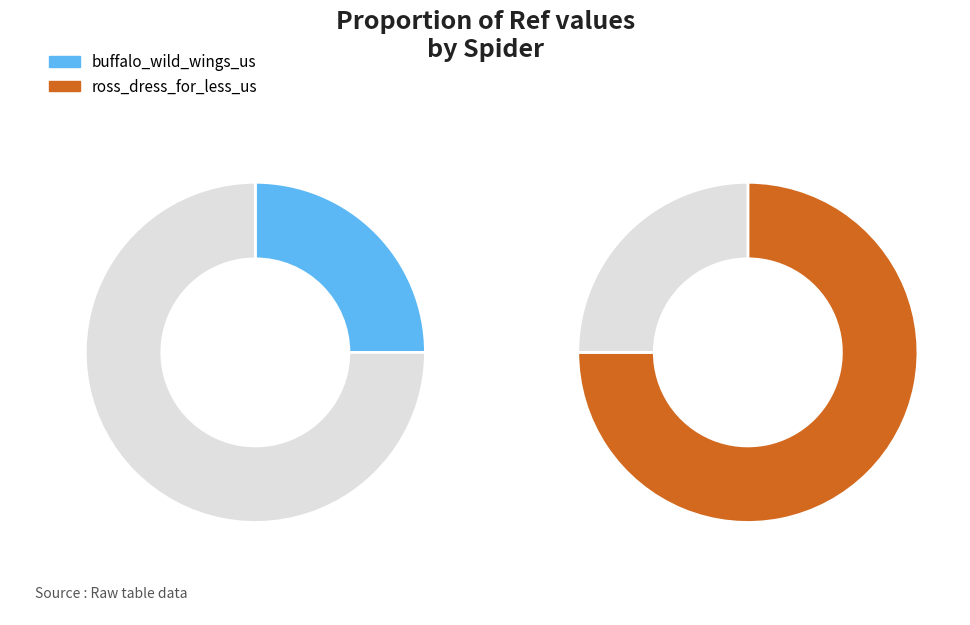

To the nearest percent, what is the combined percentage of buffalo_wild_wings_us and ross_dress_for_less_us?

100%